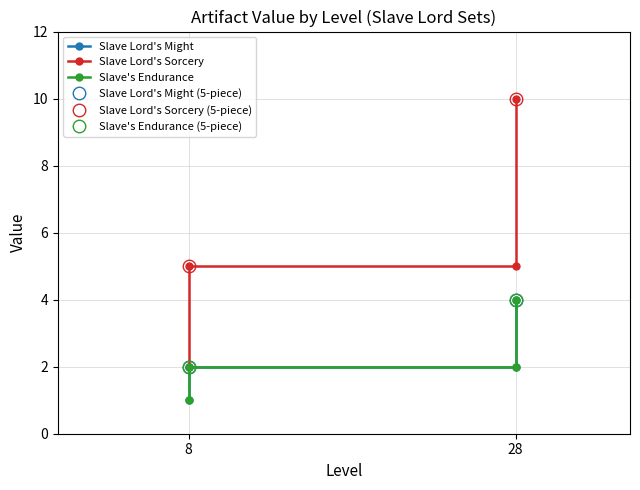

Reading left to right, list all the values displayed in this chart.

Slave Lord's Might: 1	2	2	4
Slave Lord's Sorcery: 2	5	5	10
Slave's Endurance: 1	2	2	4